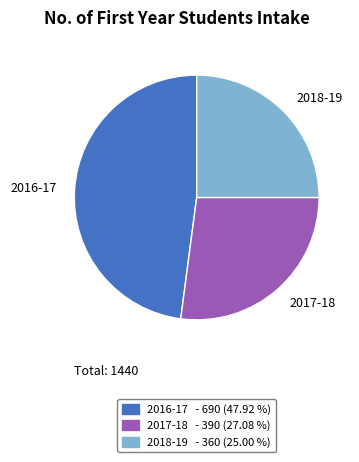

How many slices are in this pie chart?

3